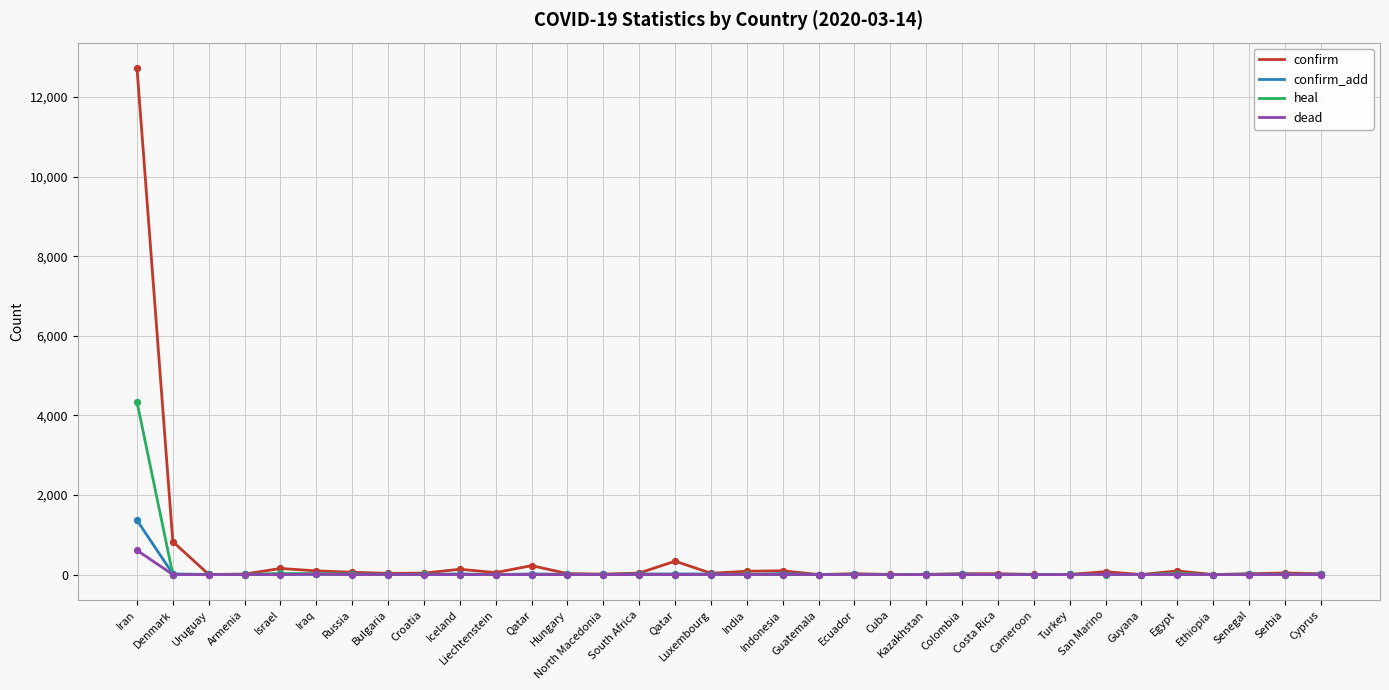

What is the total value across all series at Iceland?

153